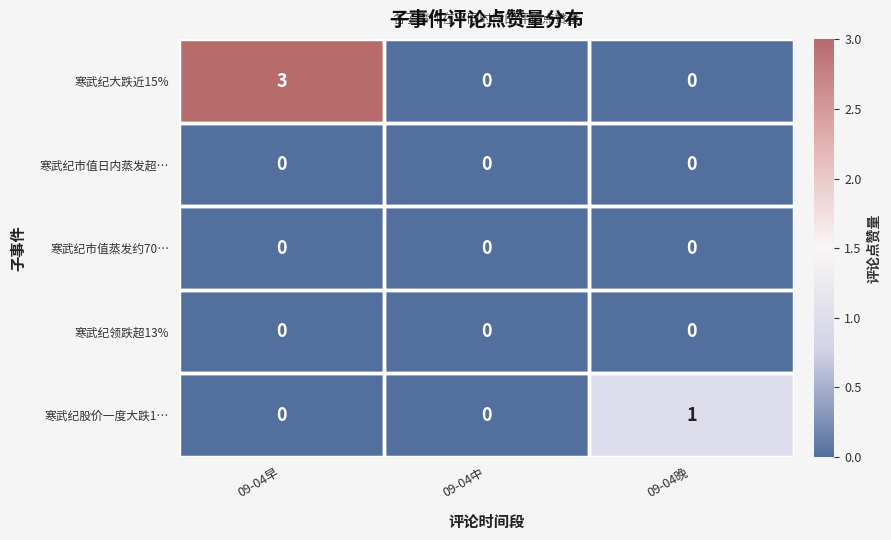

The value of 寒武纪股价一度大跌1… at 09-04晚 is 1. True or false?

True